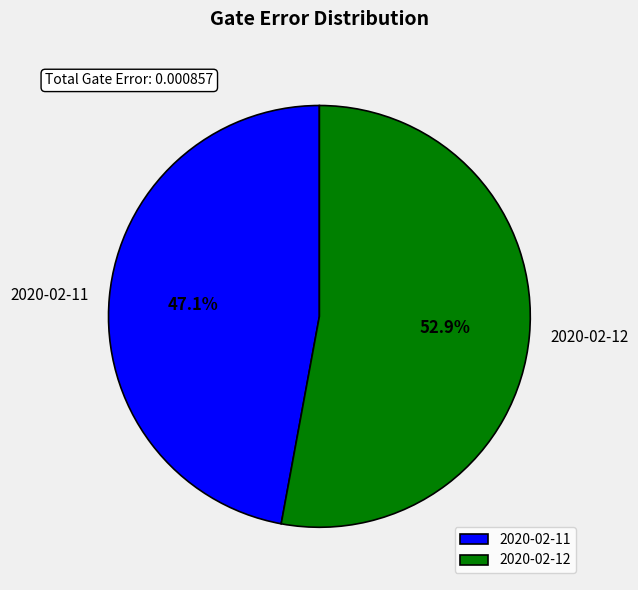

Which category has the biggest portion of the pie?

2020-02-12